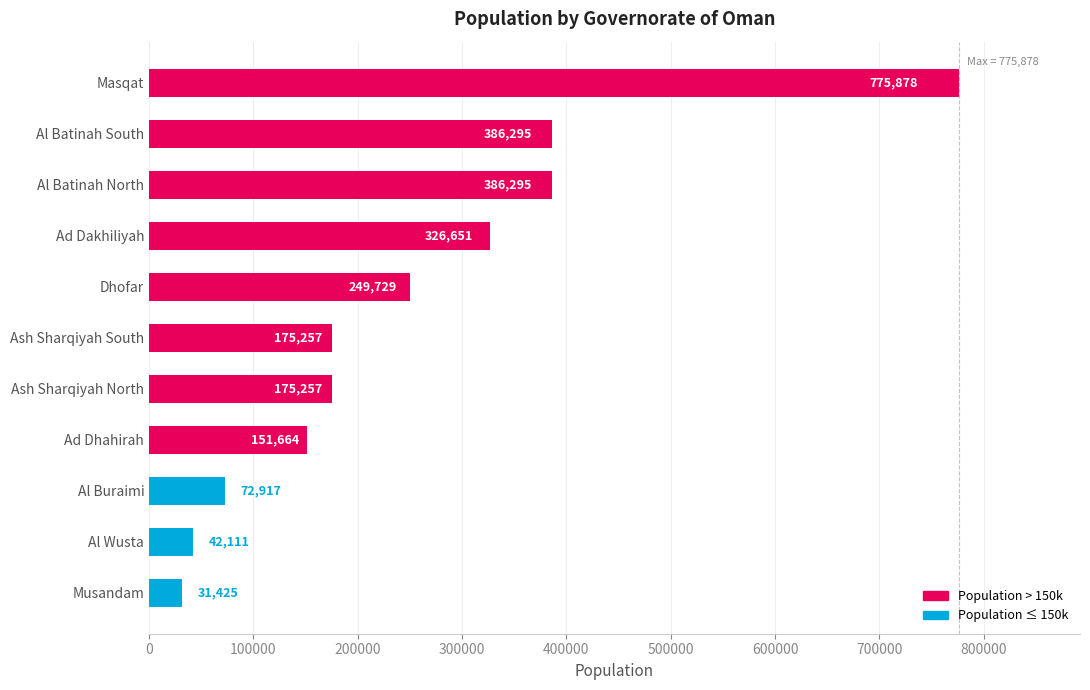

What is the ratio of the value at Ash Sharqiyah North to the value at Ash Sharqiyah South?

1.0